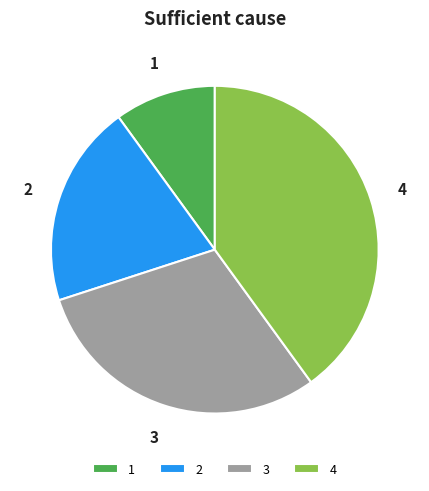

True or false: 4 accounts for 47% of the total.

False